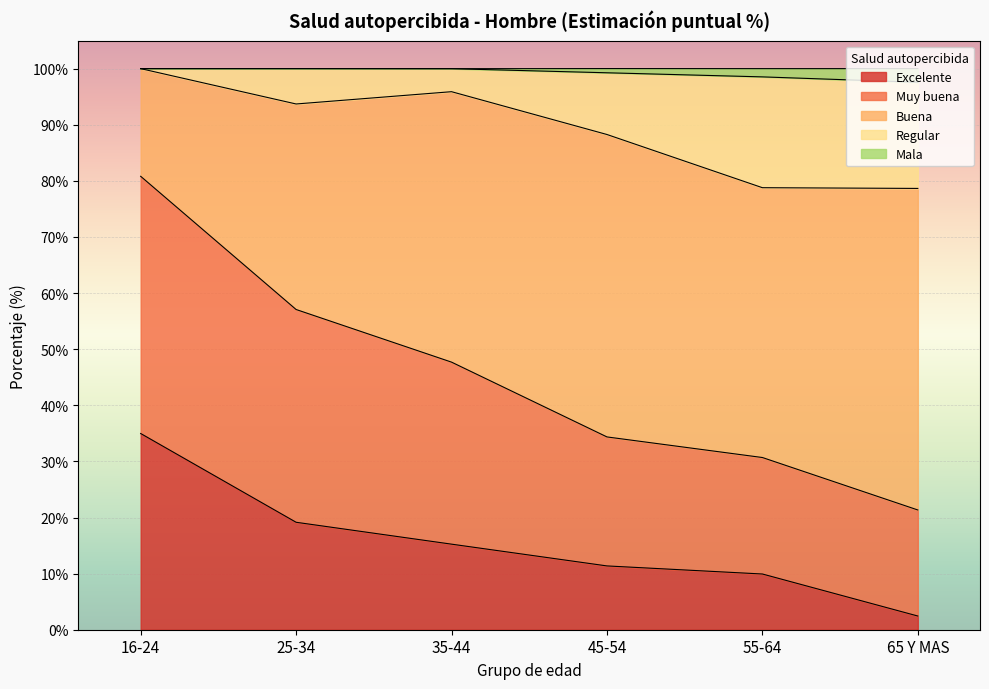

Which category has the lowest value in the Muy buena series?

65 Y MAS